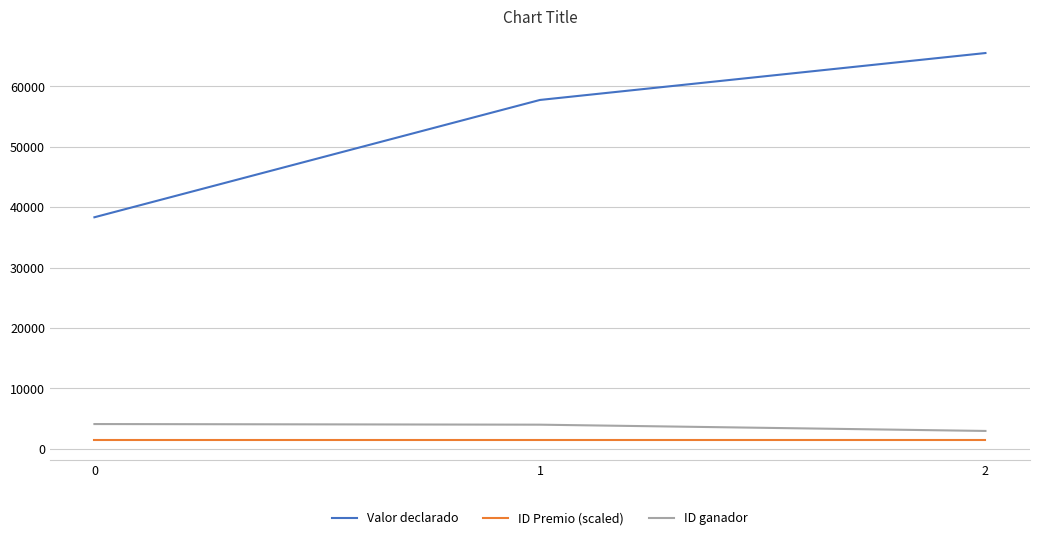

At which category is the sum across all series the highest?

2